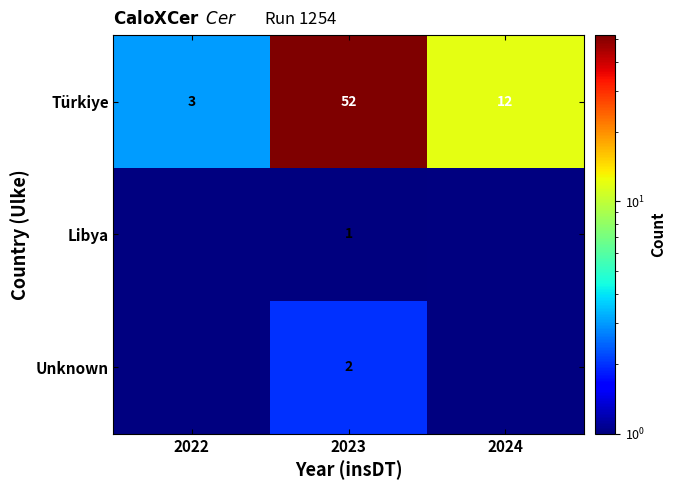

The Türkiye series shows 20 at 2024. True or false?

False